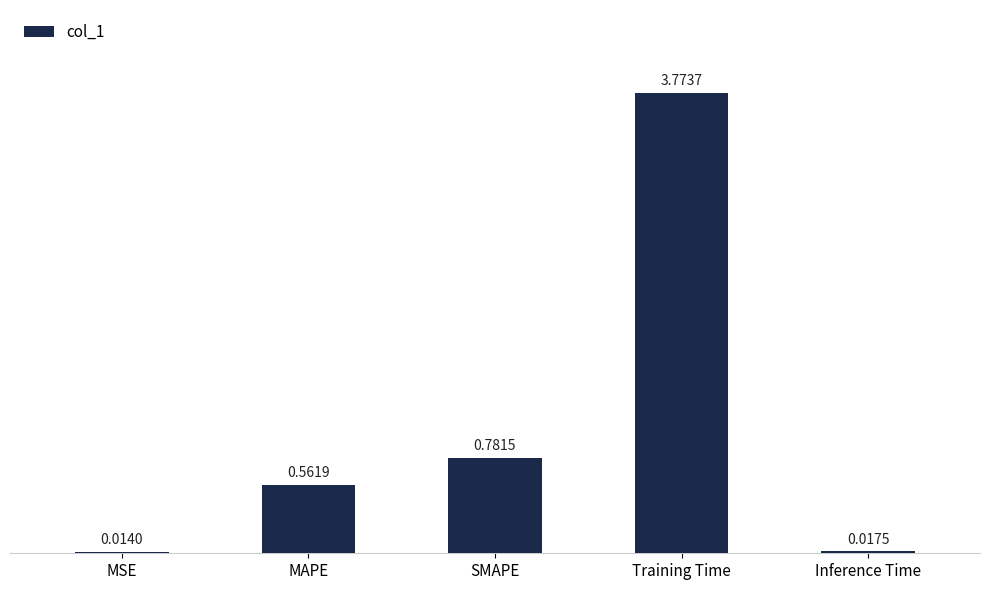

List the labels in order of value, largest first.

Training Time, SMAPE, MAPE, Inference Time, MSE